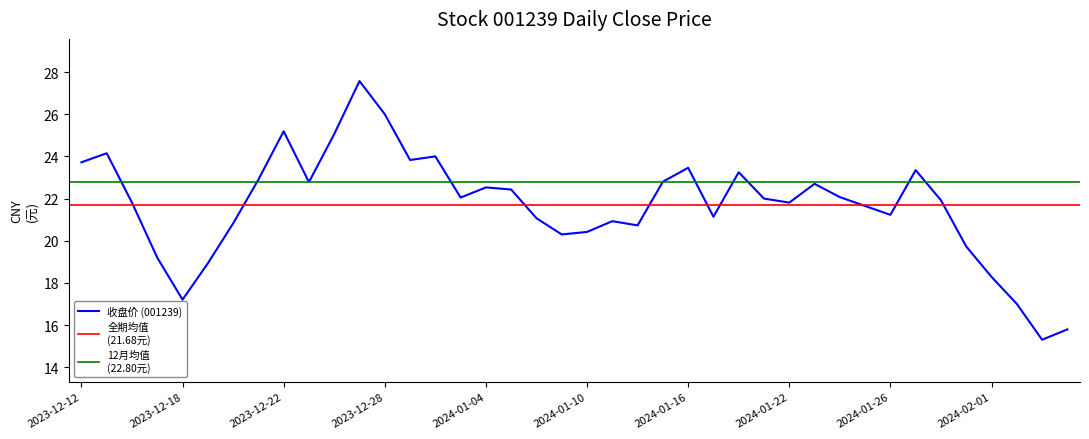

What is the greatest value displayed?

27.6